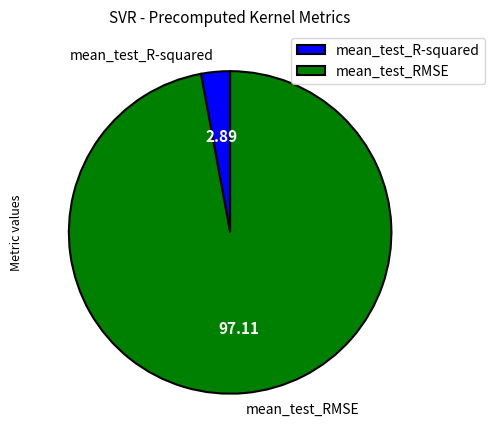

True or false: mean_test_RMSE accounts for 97% of the total.

True